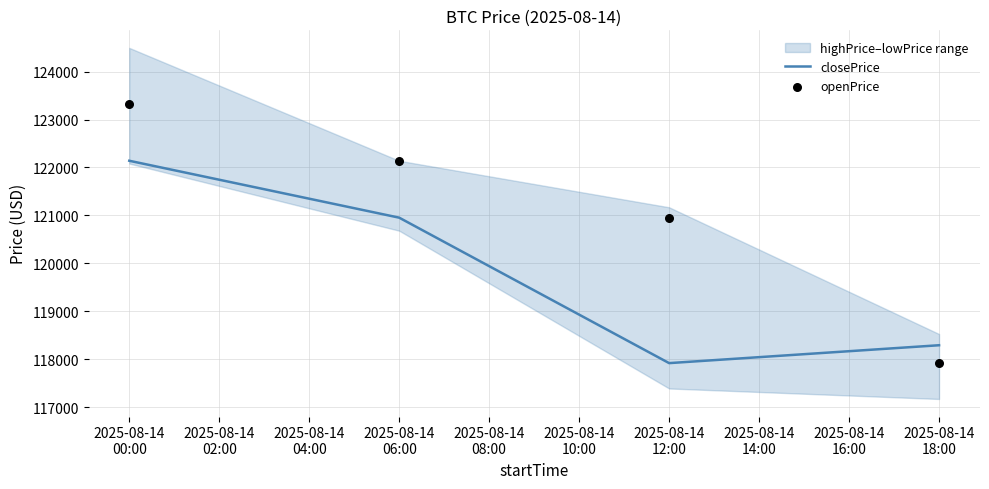

What is the maximum value for closePrice?

122140.2